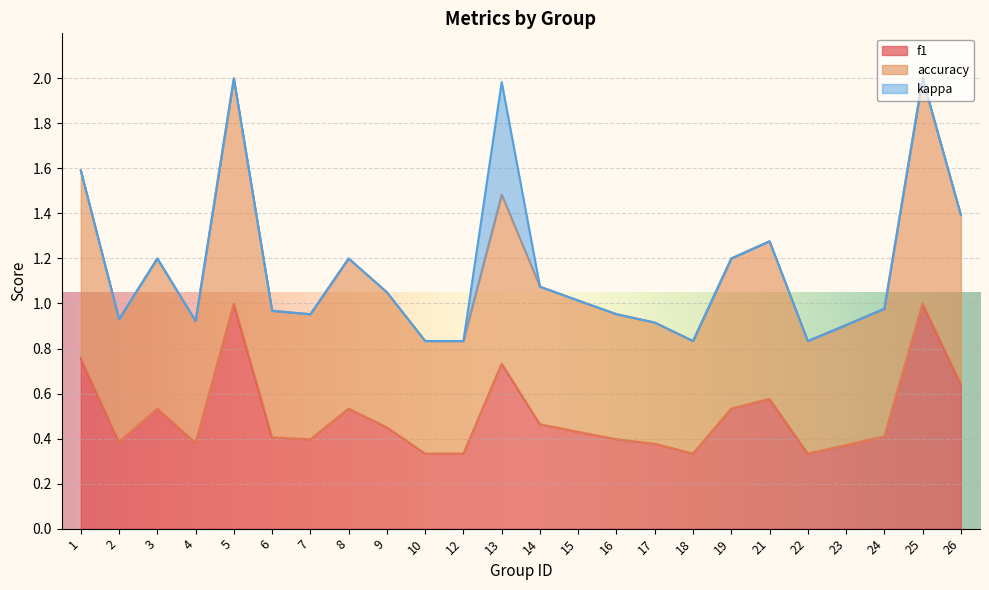

What is the difference between the f1 values at 1 and 15?

0.3